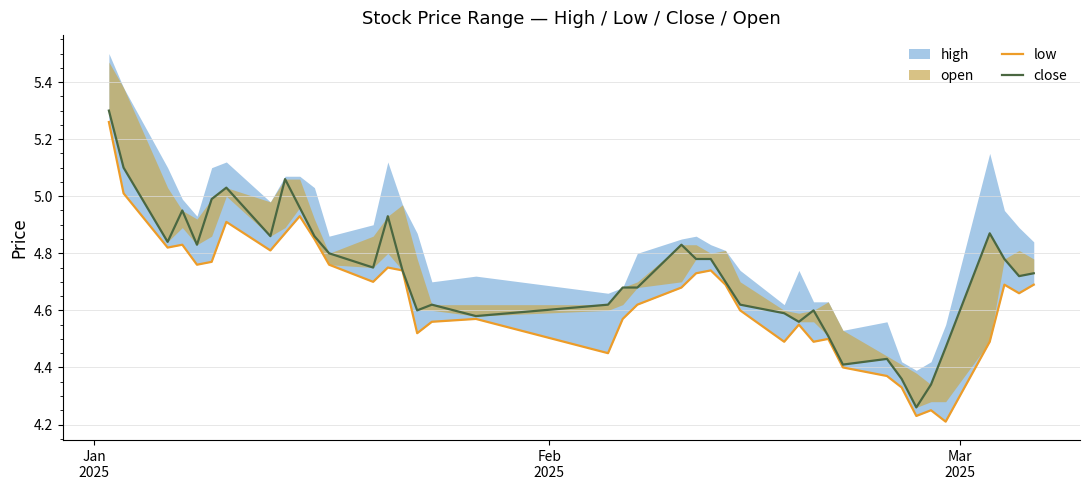

What is the minimum value shown in the chart?

4.2